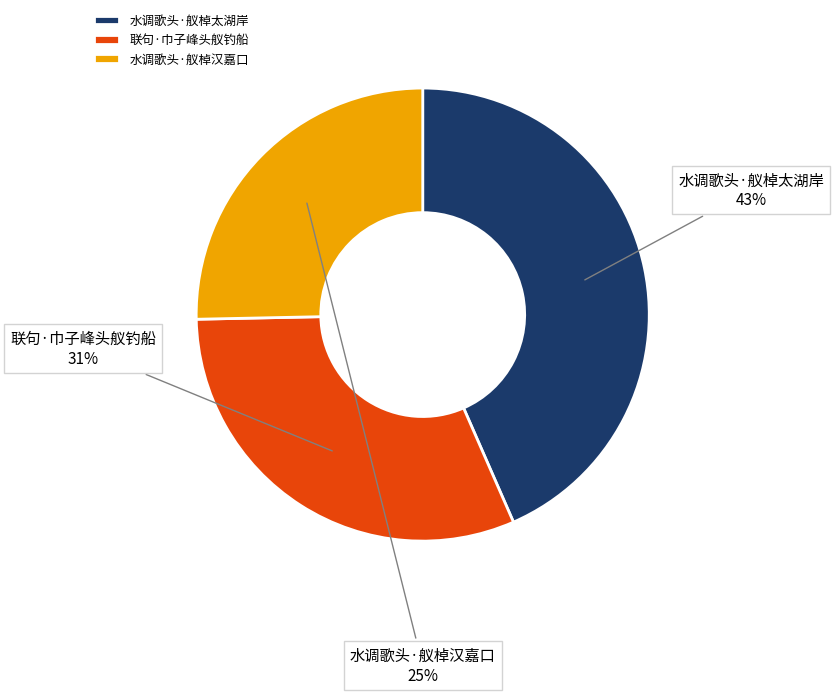

Which category has the smallest portion of the pie?

水调歌头·舣棹汉嘉口